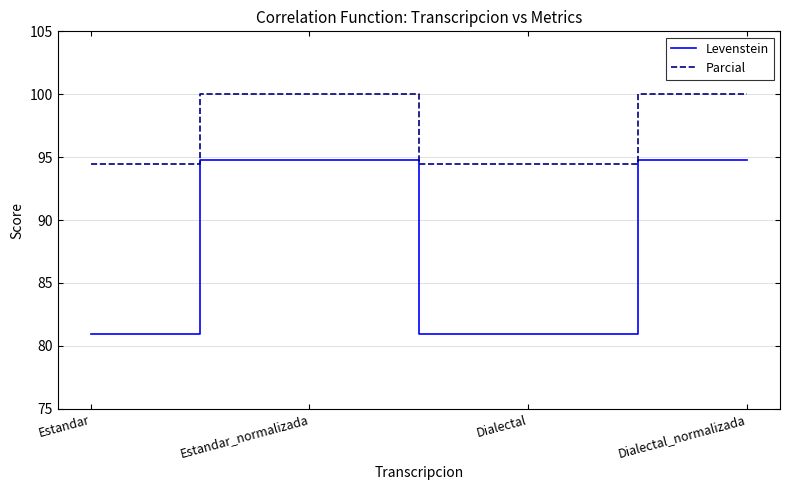

The Parcial series shows 19.6 at Estandar. True or false?

False